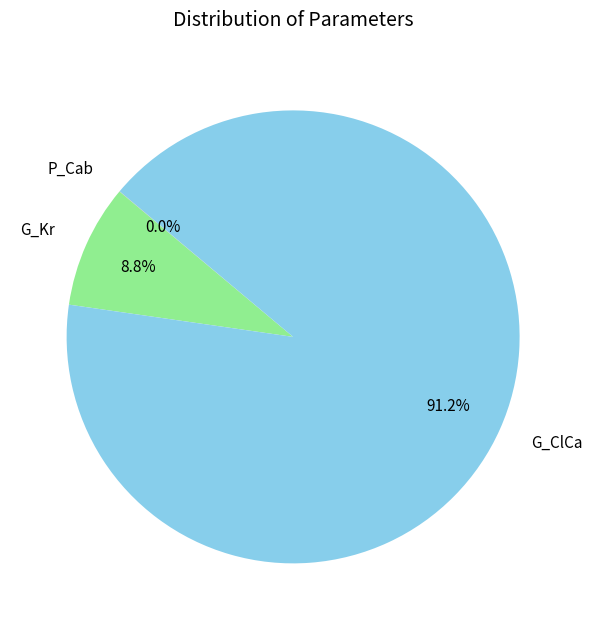

Is there any slice that represents more than half of the pie?

Yes